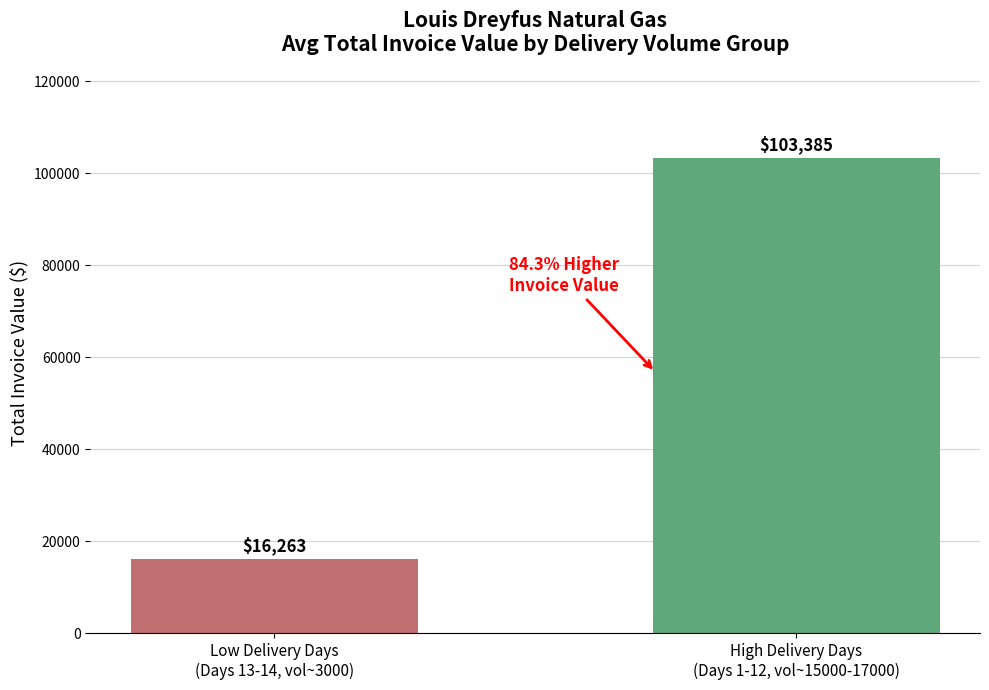

Which series has the widest spread of values?

TOTAL INVOICE VALUE